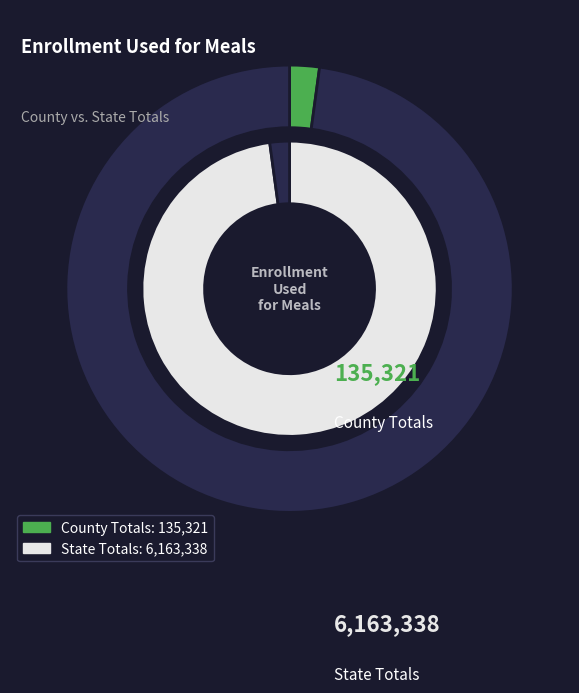

How much of the chart is everything except County Totals?

97.9%